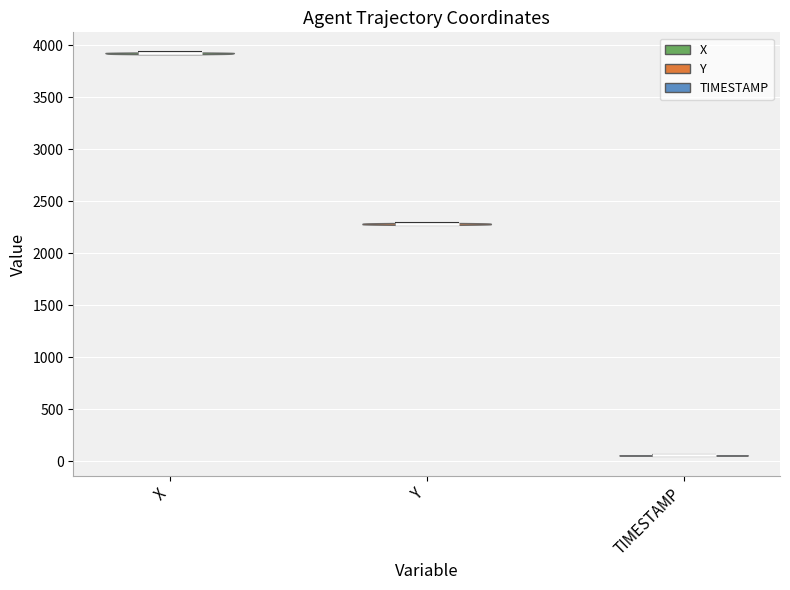

What is the highest point the violin for TIMESTAMP reaches on the y-axis? The values are not printed on the chart, so give them approximately, as read against the axis.

50